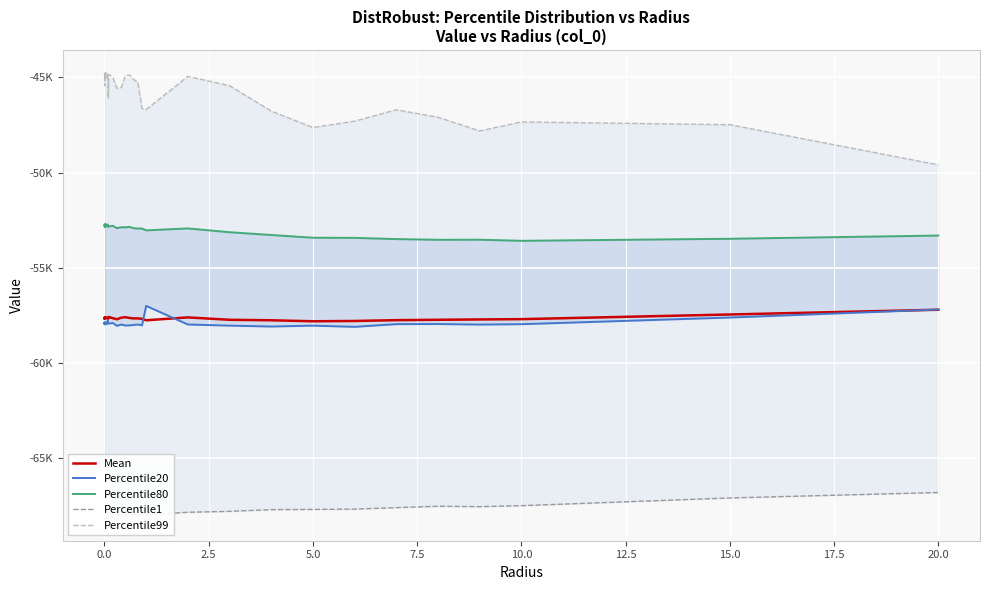

What is the difference between the second highest and minimum values in the Mean series?

356.3